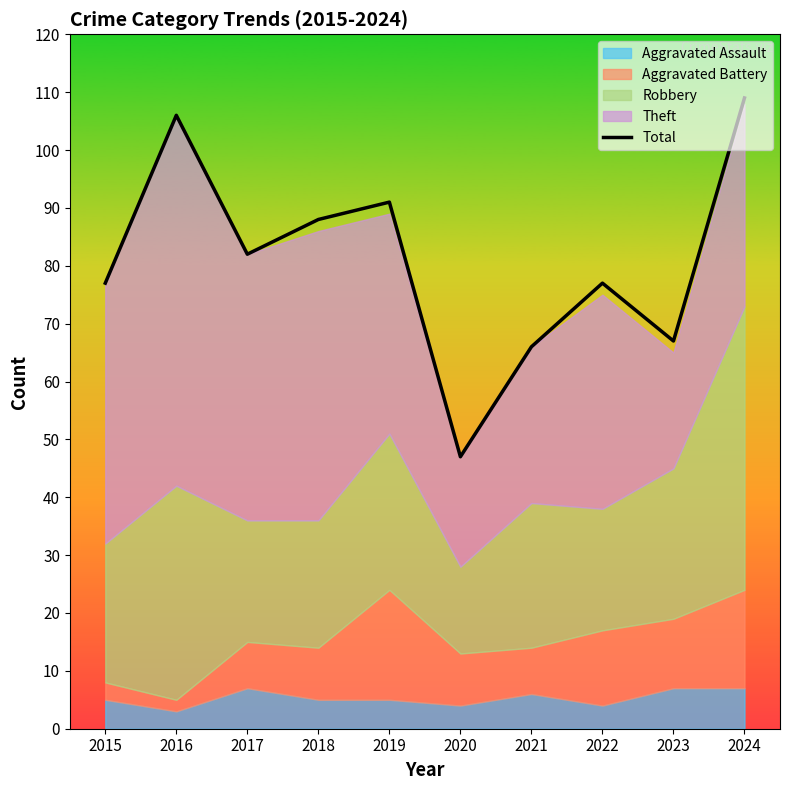

What is the sum of the values at 2016 and 2019?

197